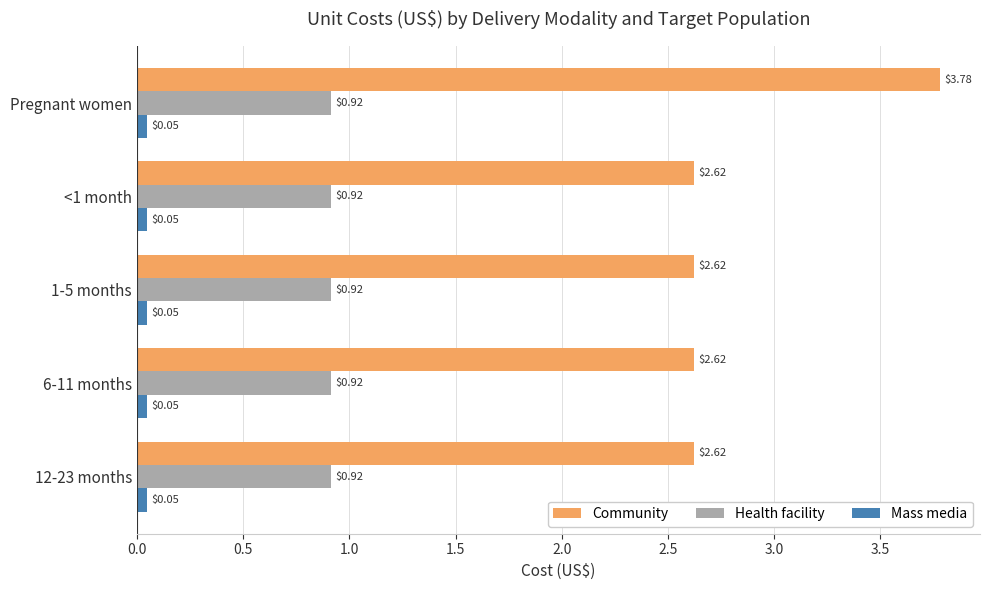

Which category has the highest value in the Community series?

Pregnant women